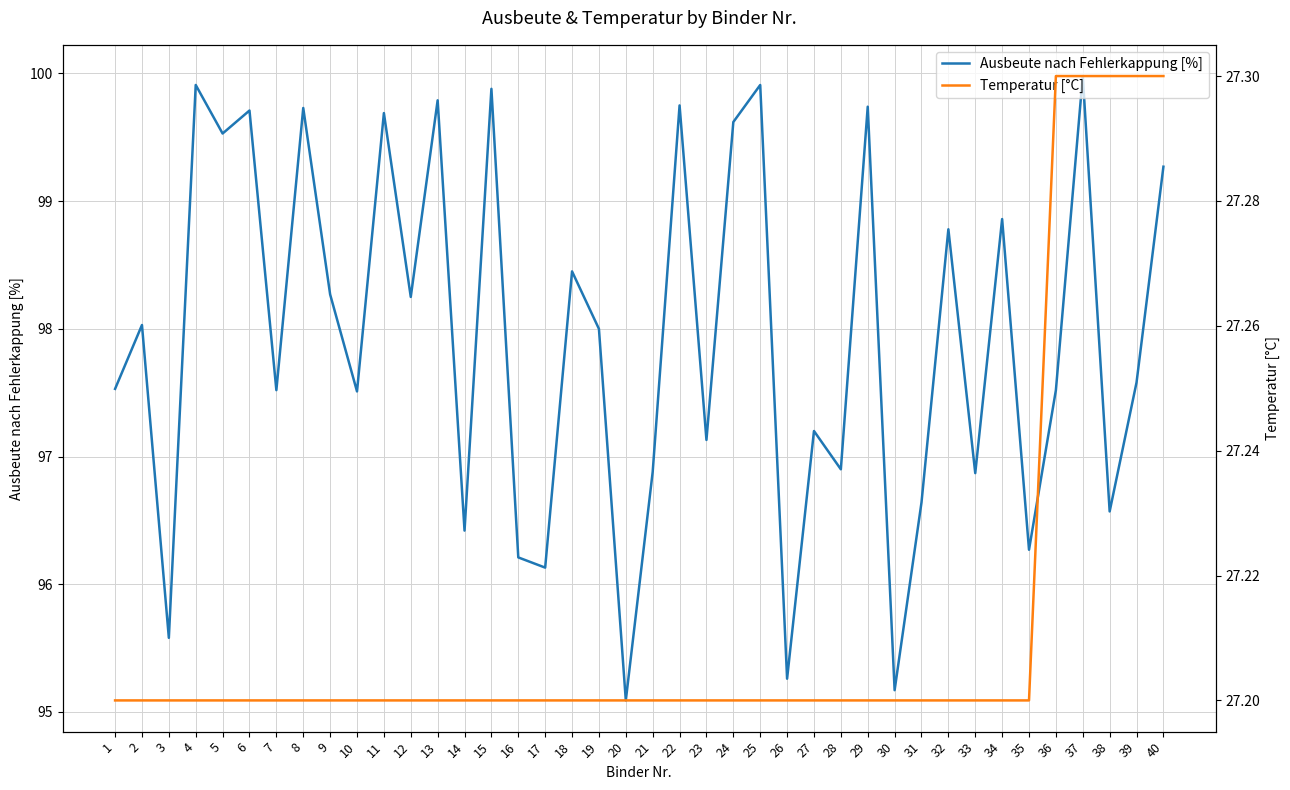

What is the difference between the maximum and minimum values in the Ausbeute nach Fehlerkappung [%] series?

4.9